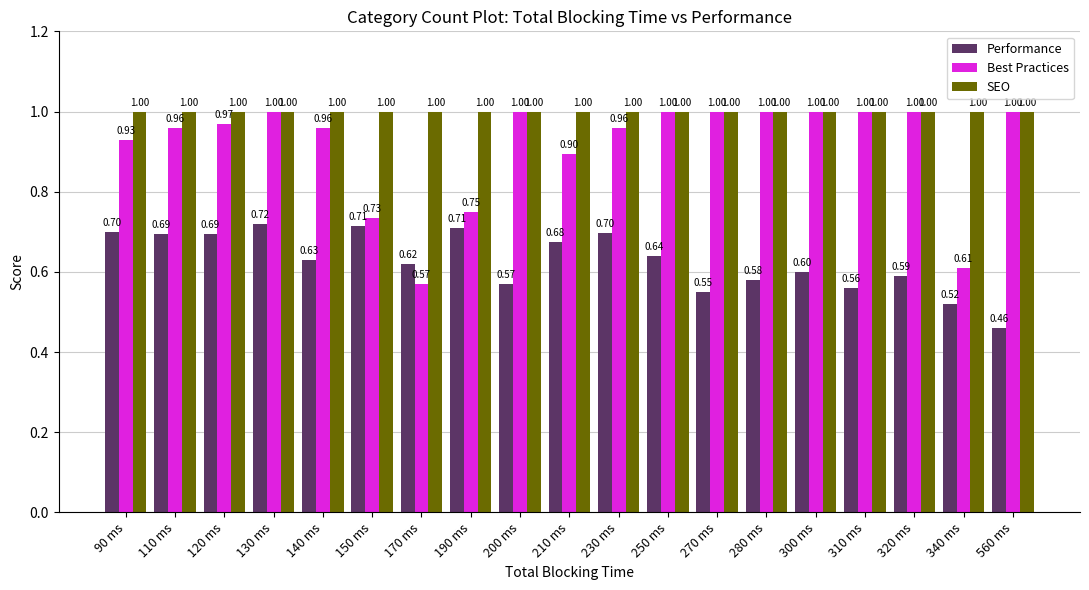

Read the SEO value at 560 ms.

1.0